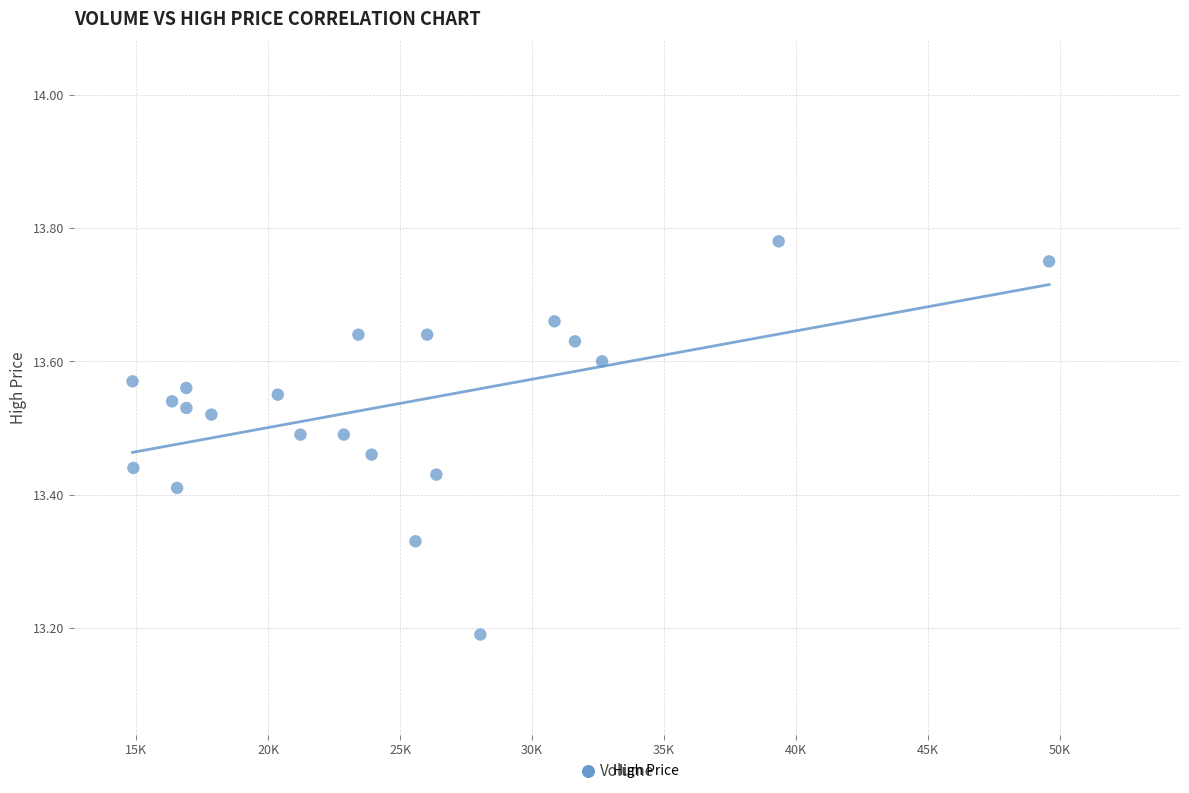

What Y value in the scatter plot is closest to 13?

13.2